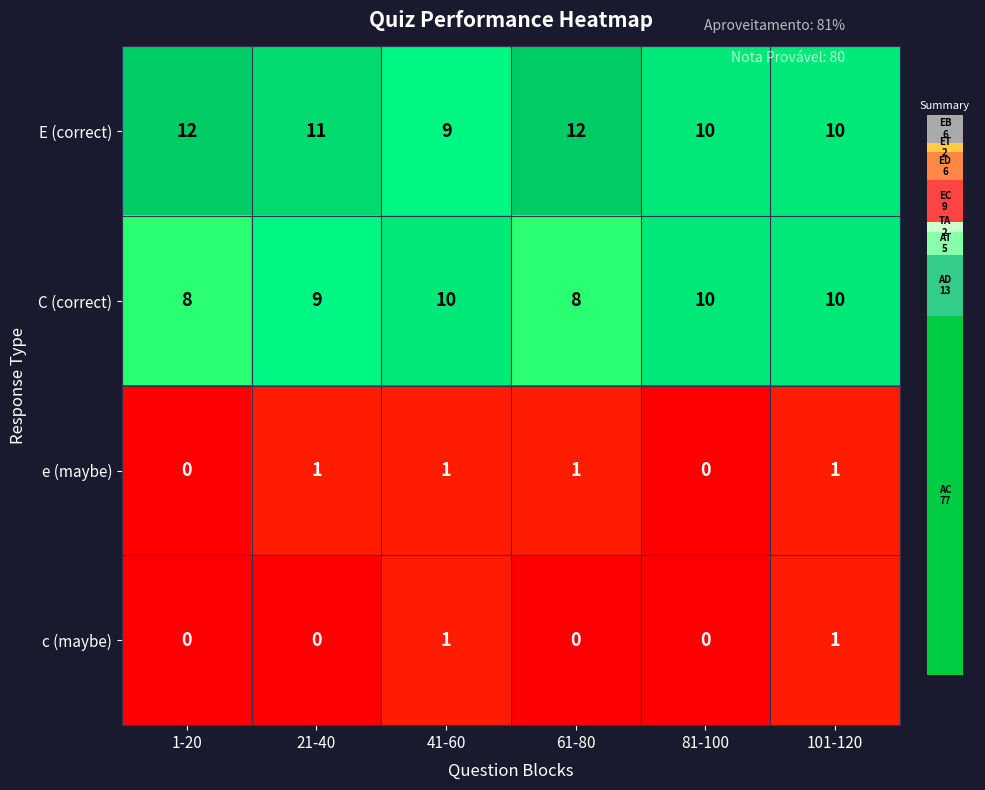

Is the value of e (maybe) at 1-20 greater than the value of C (correct) at 21-40?

No